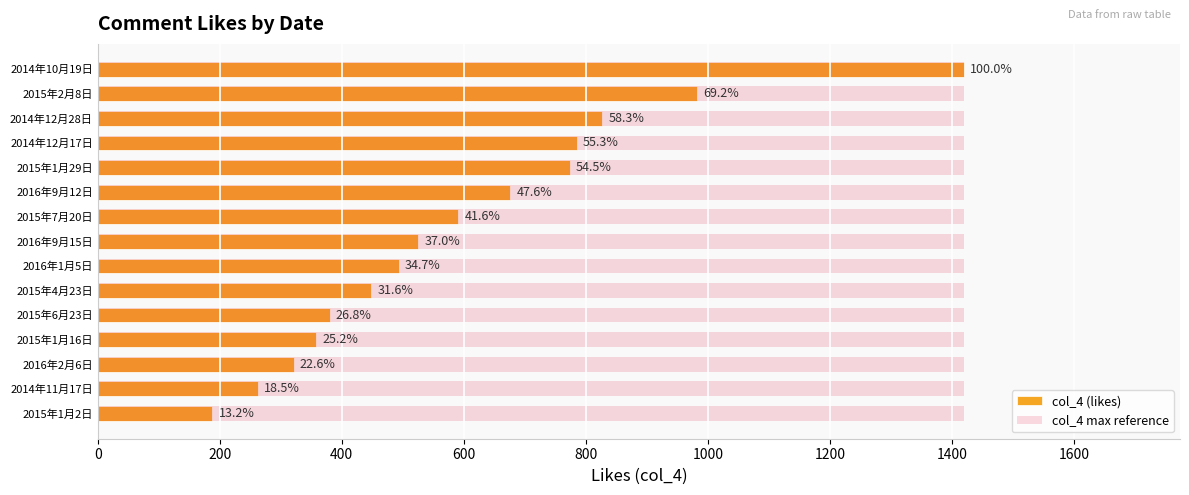

What position from the left is 400?

3